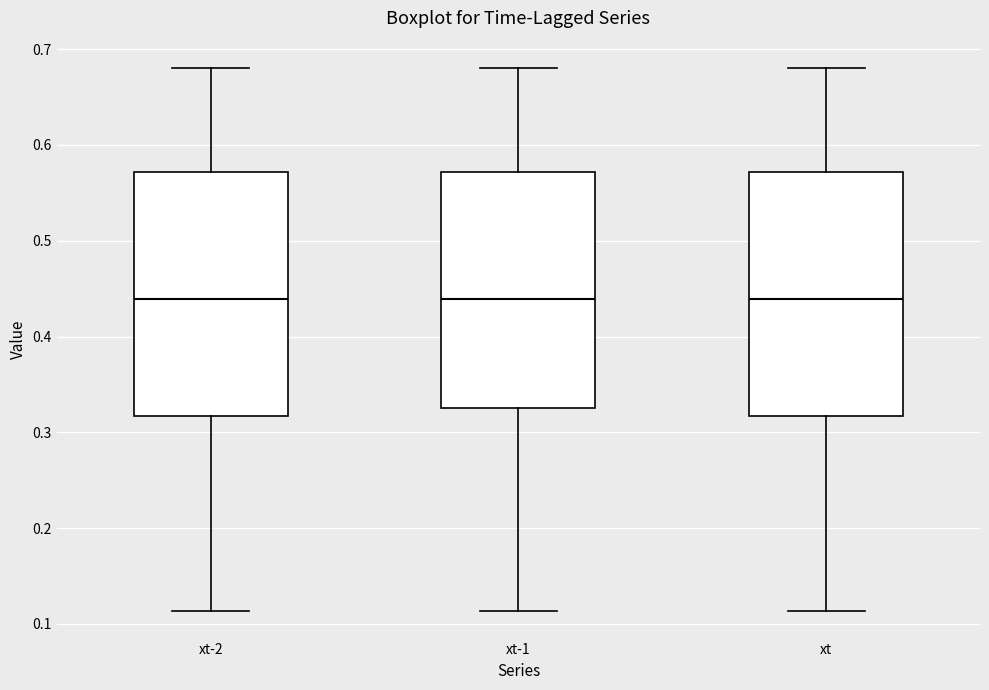

Where does the upper whisker of the box for xt-2 end on the y-axis? The values are not printed on the chart, so give them approximately, as read against the axis.

0.68